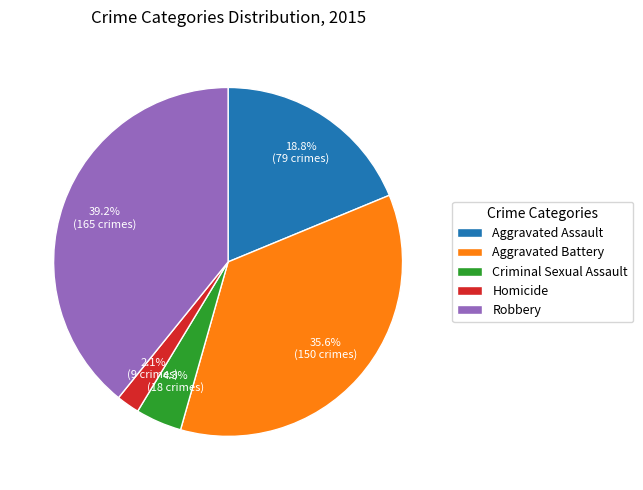

Rank the categories by value from lowest to highest.

Homicide, Criminal Sexual Assault, Aggravated Assault, Aggravated Battery, Robbery